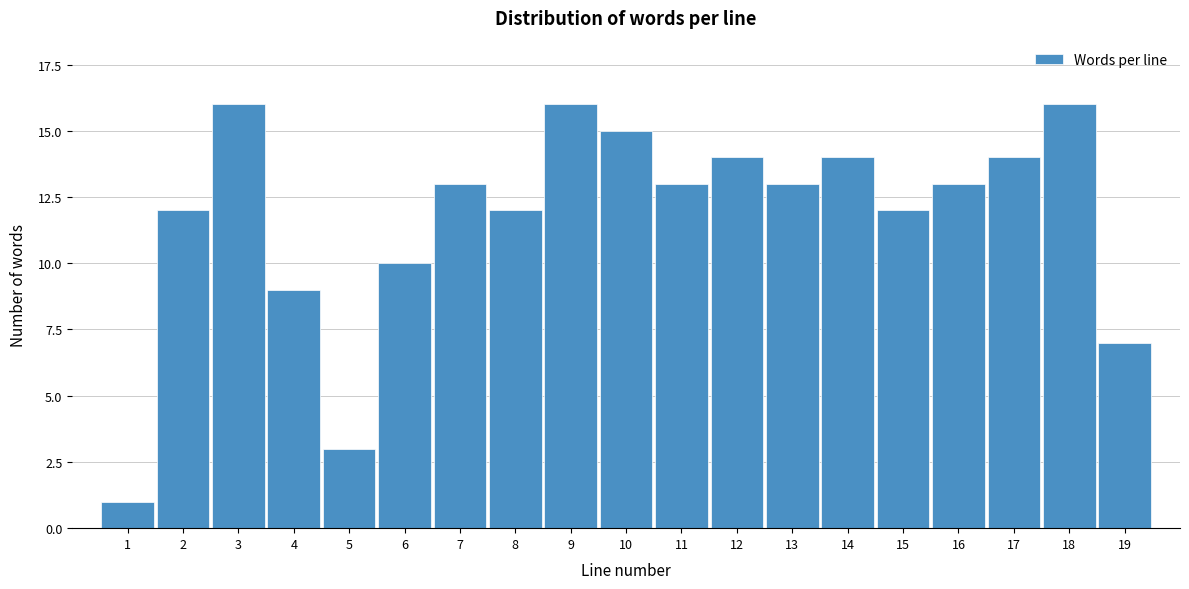

Reading right to left, extract all data points from this chart.

19=7	18=16	17=14	16=13	15=12	14=14	13=13	12=14	11=13	10=15	9=16	8=12	7=13	6=10	5=3	4=9	3=16	2=12	1=1